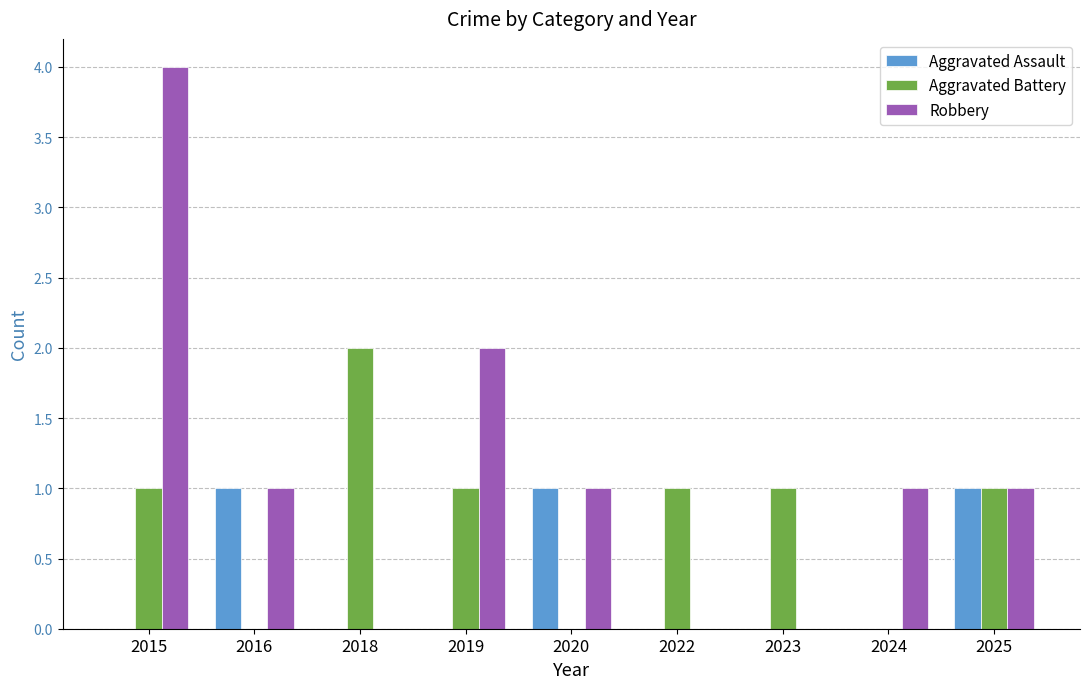

How many data points does each series have?

9